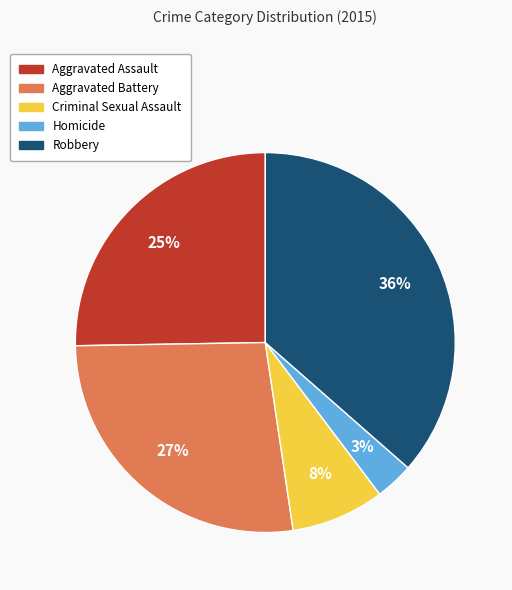

Between Aggravated Assault and Criminal Sexual Assault, which is larger?

Aggravated Assault